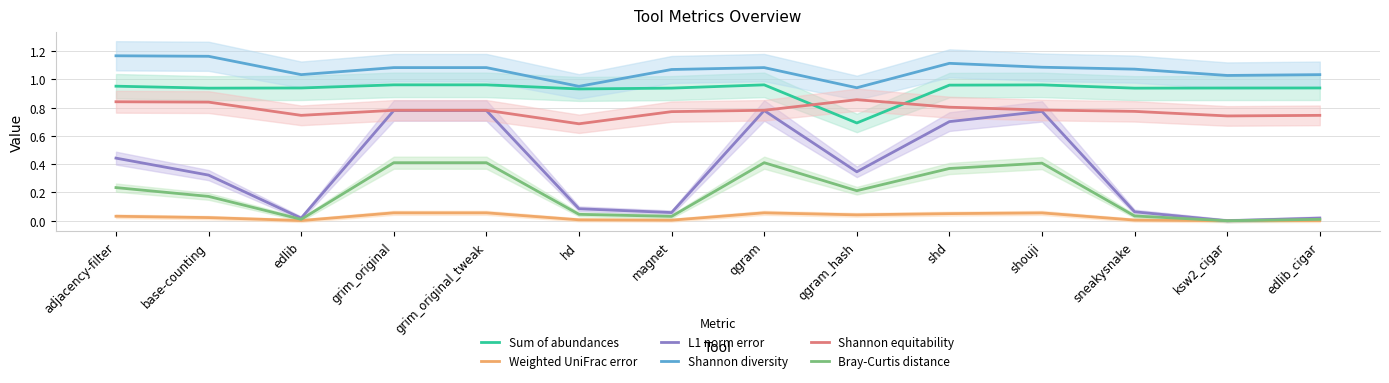

Which series has the largest range (max minus min)?

L1 norm error